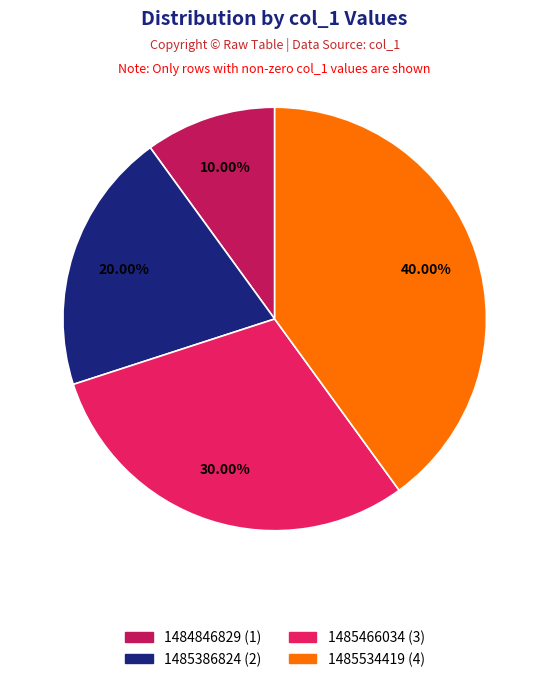

What is the ratio of the value at 1484846829 to the value at 1485466034?

0.3